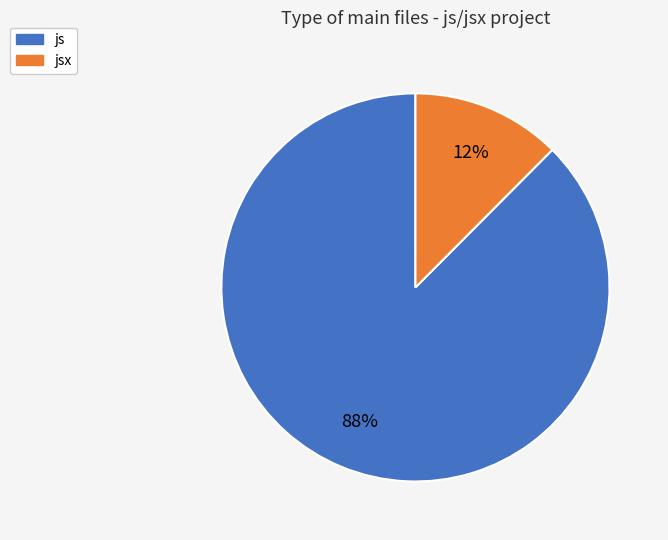

Is there a majority slice in this chart?

Yes